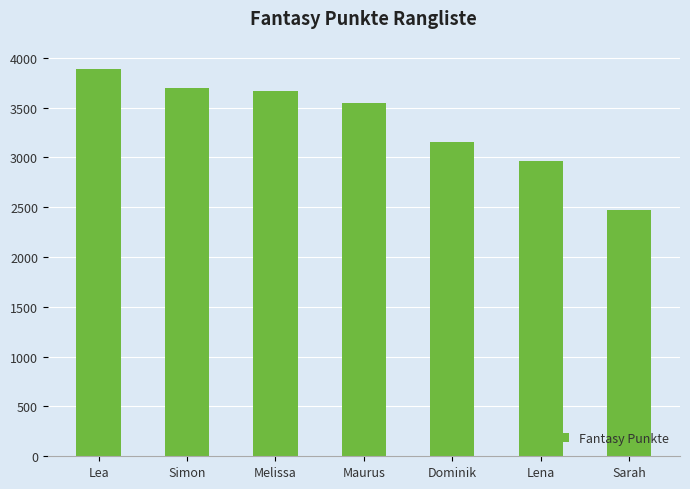

Between Lea and Melissa, which is larger?

Lea